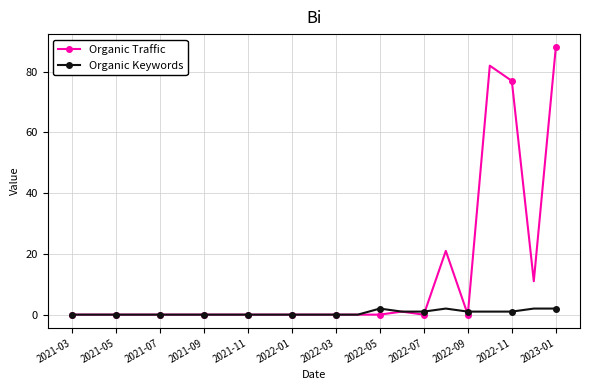

Rank the series by their average value, from lowest to highest.

Organic Keywords, Organic Traffic